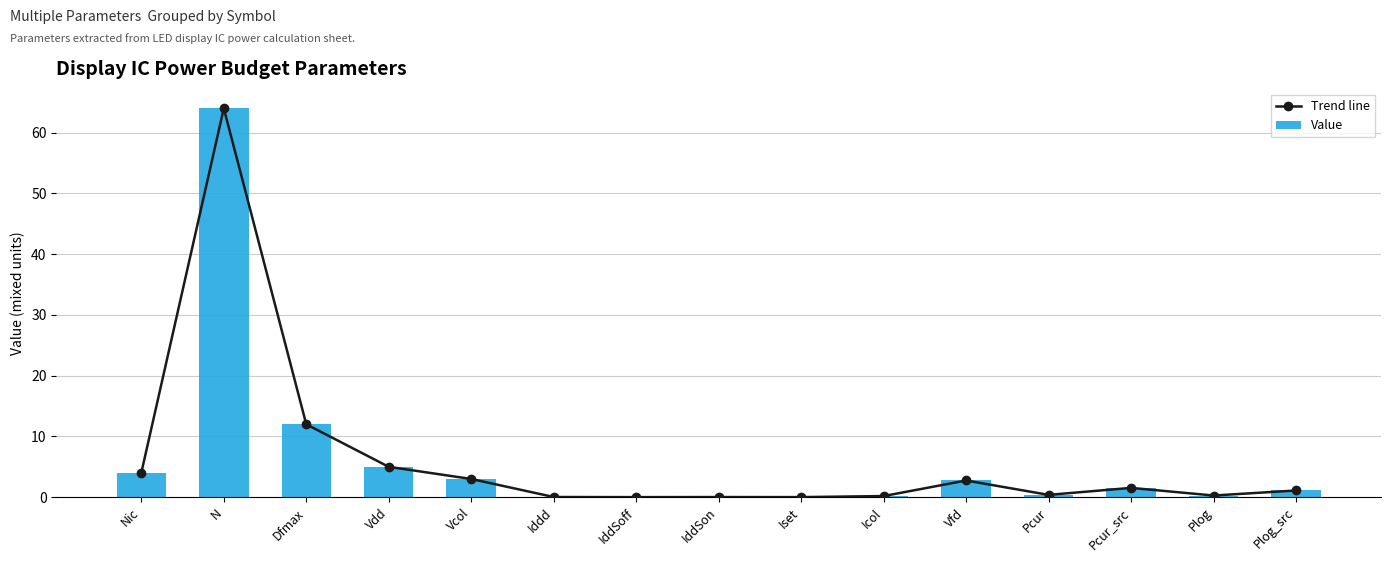

At how many categories does at least one series exceed 3?

4